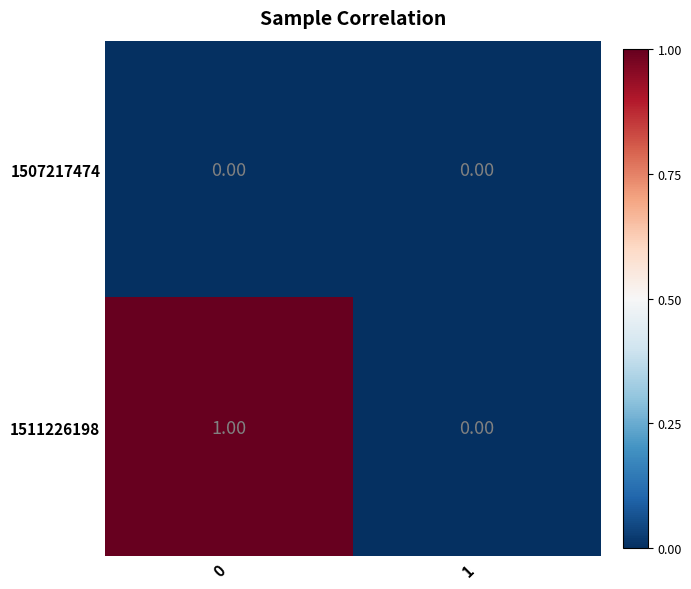

Rank the categories by 1511226198 value from lowest to highest.

1, 0